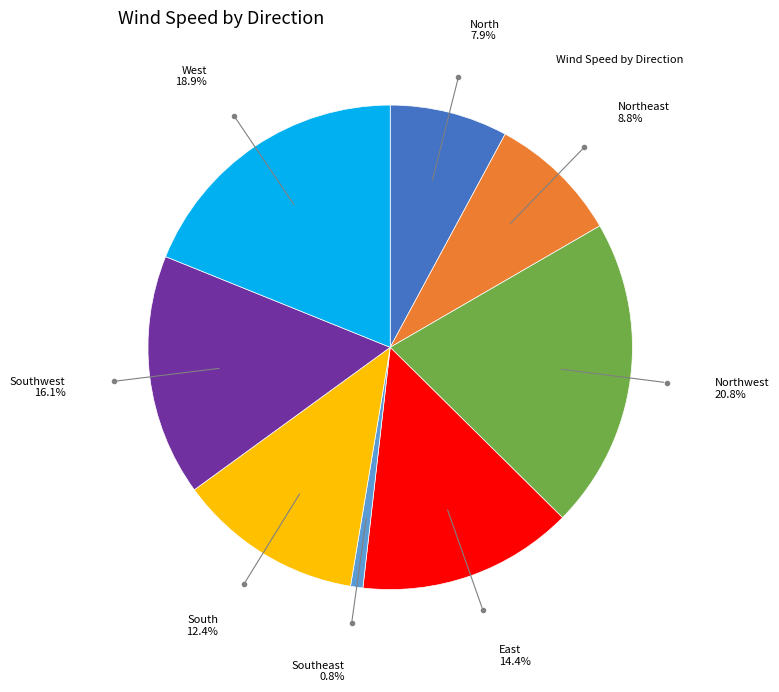

Which category has the biggest portion of the pie?

Northwest